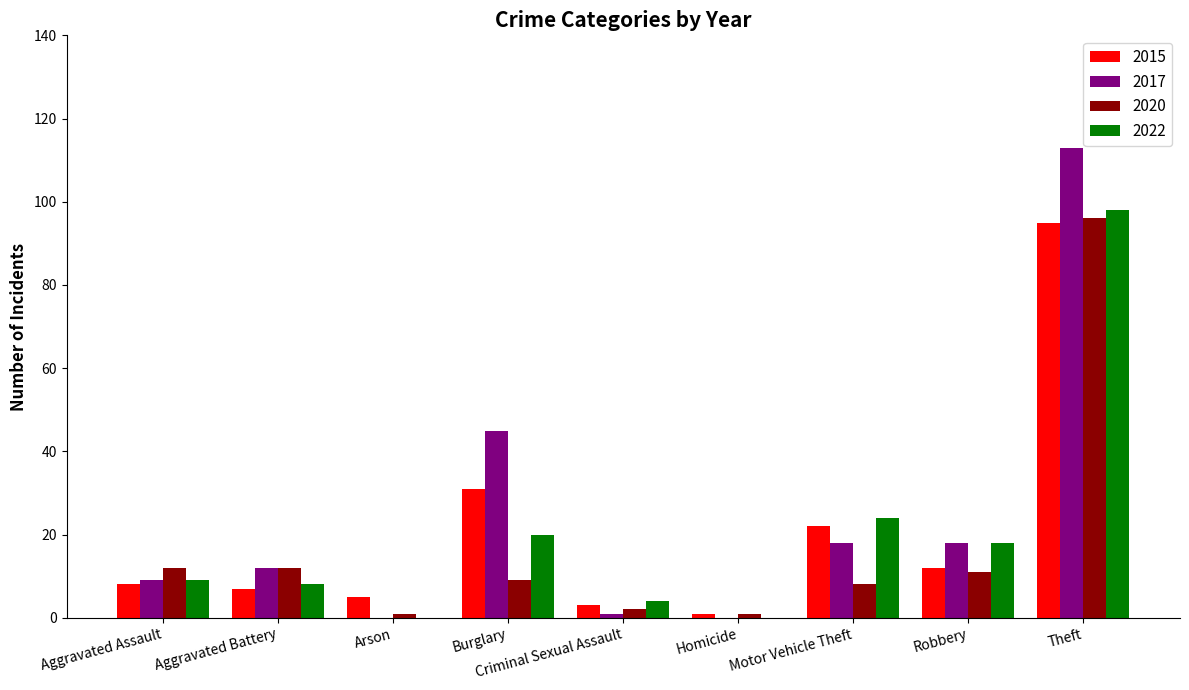

Read the 2015 value at Burglary.

31